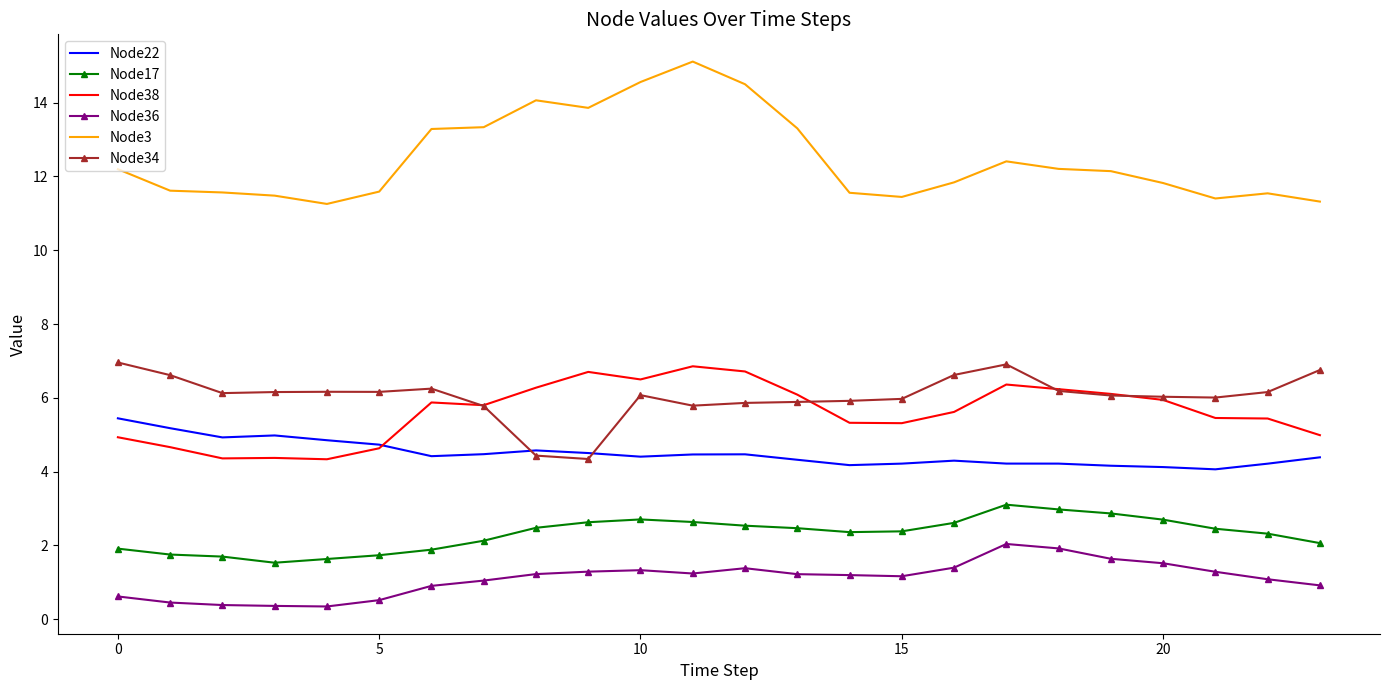

Which series has the largest total across all categories?

Node3